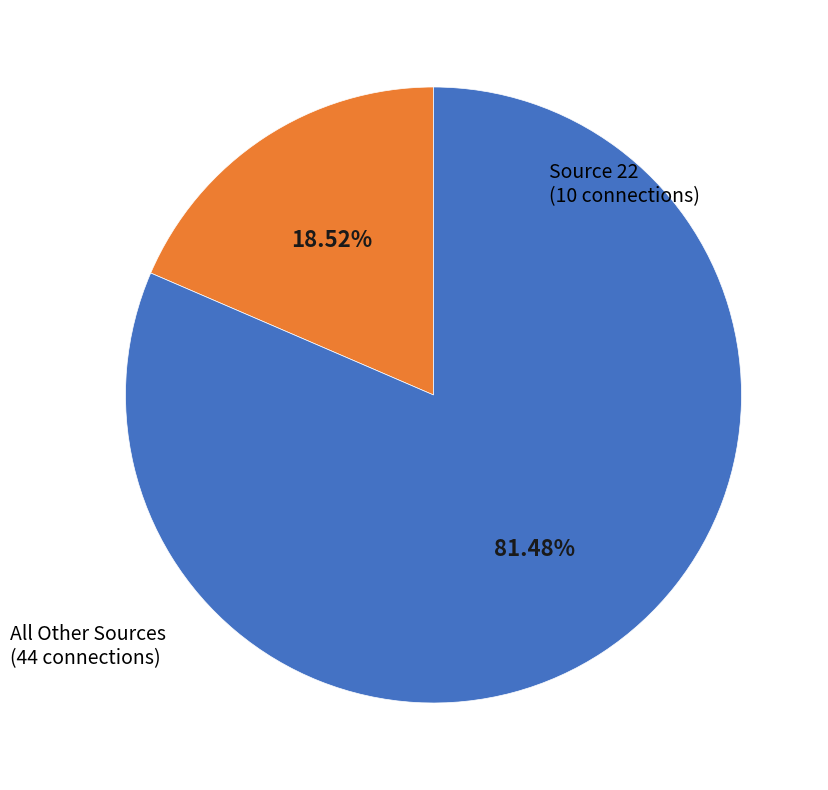

Does any single category account for the majority?

Yes